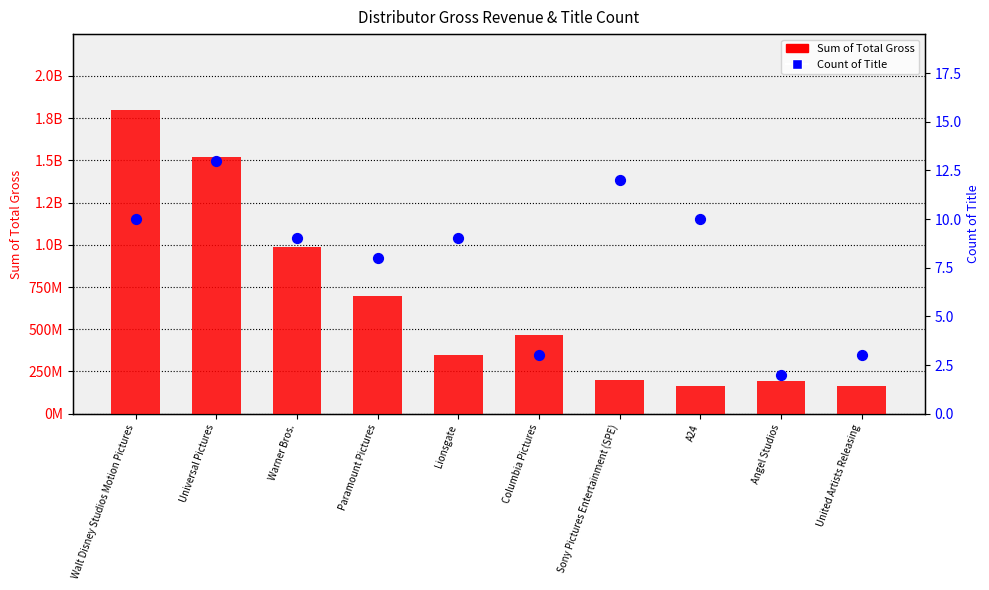

What are all the series names shown in the legend?

Sum of Total Gross, Count of Title